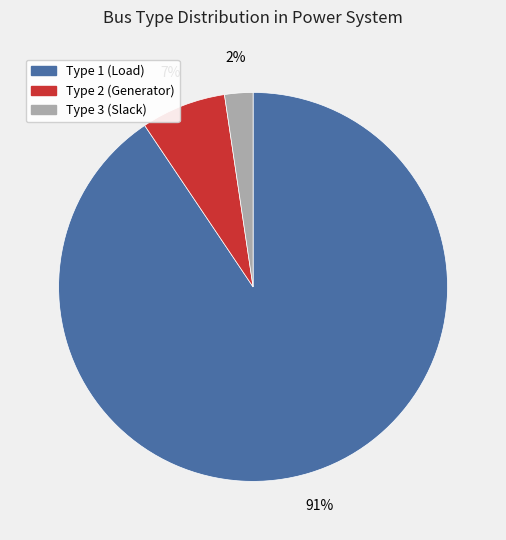

To the nearest percent, what portion does Type 3 represent?

2%